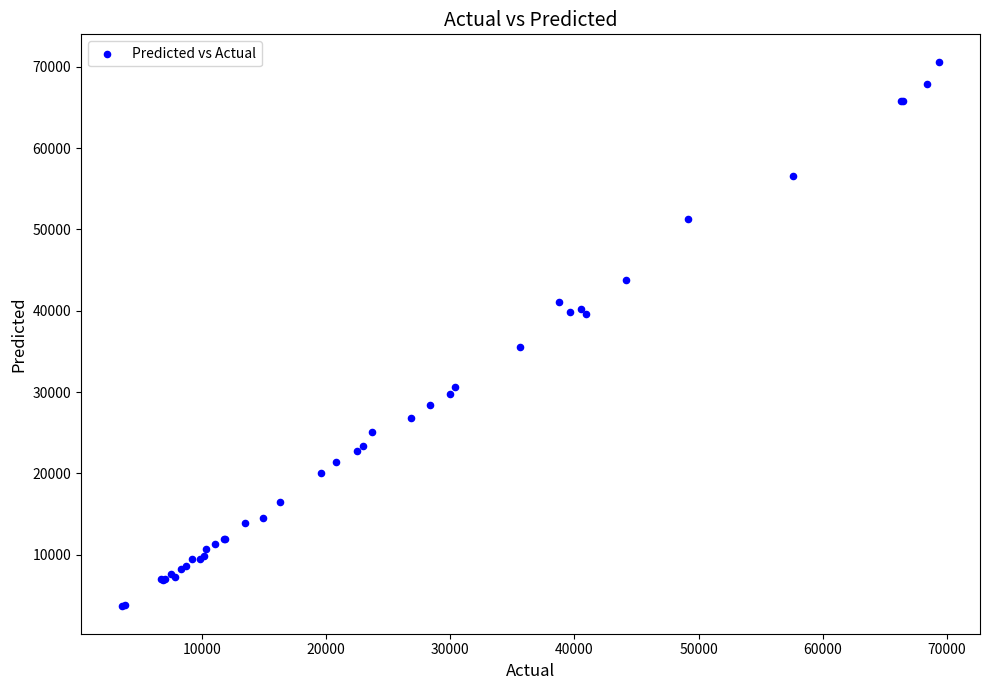

What Y value in the scatter plot is closest to 37132?

35548.4